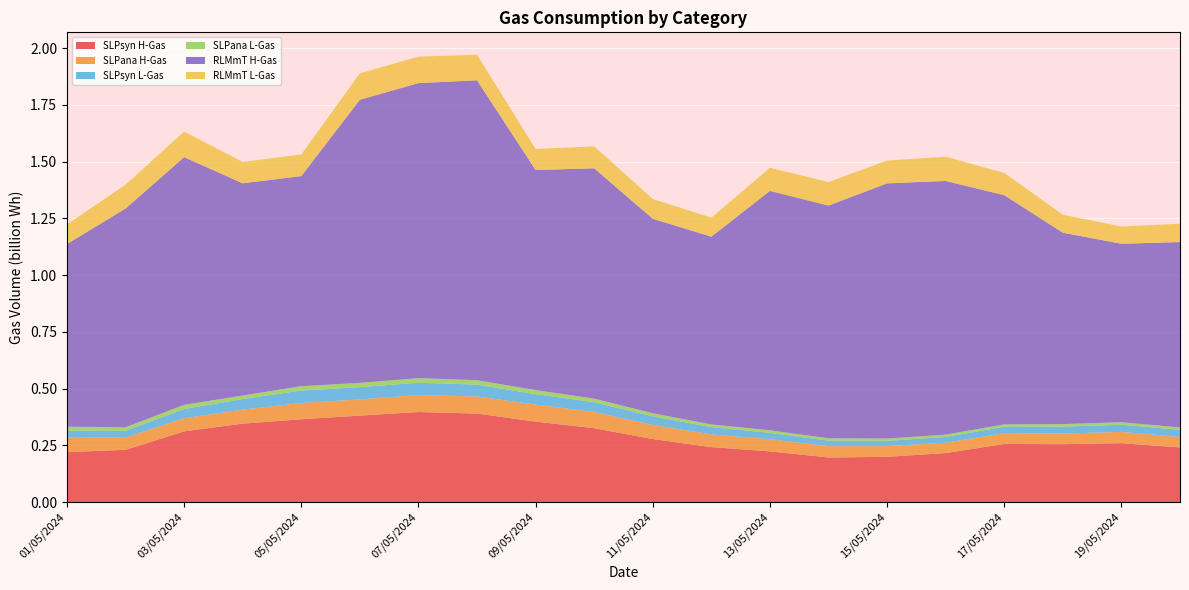

Reading right to left, list all the values displayed in this chart.

SLPsyn H-Gas: 240940704	259750800	255274728	256264536	216116880	199505016	196662744	223558872	242330040	277876104	325631088	354654696	390107184	397021176	381104664	365140536	345850272	311838048	230387376	220269864
SLPana H-Gas: 46077912	49430976	47066376	47437008	45695808	47204520	49828512	53480352	56181984	62302536	71596008	75221496	75428376	74466984	71350224	71550864	61747296	57638112	54577224	64069368
SLPsyn L-Gas: 31290336	31665984	30279312	28290264	25168272	23304840	24336576	28132416	32105616	37787256	42852768	45915456	52171056	54701280	53973168	54972552	46471368	40720608	29228712	30792144
SLPana L-Gas: 10771176	11116392	11155704	10427328	10362024	10089024	10315704	11323368	11586000	13519848	15968160	17915376	19488096	19978704	18968184	19089744	15514224	18472800	15569544	17293224
RLMmT H-Gas: 816872064	786471168	843339840	1010043720	1117848000	1124431824	1025581416	1055058024	827361960	857158056	1014860280	969664680	1321442256	1300214712	1247500656	925842024	935209176	1091352624	963773208	804591024
RLMmT L-Gas: 80580000	76102560	79092984	98000208	106621032	100378248	103504416	101561400	83899728	87017640	96469056	92298600	112782432	116437128	116366544	95048304	94048320	112397160	105228648	85897344